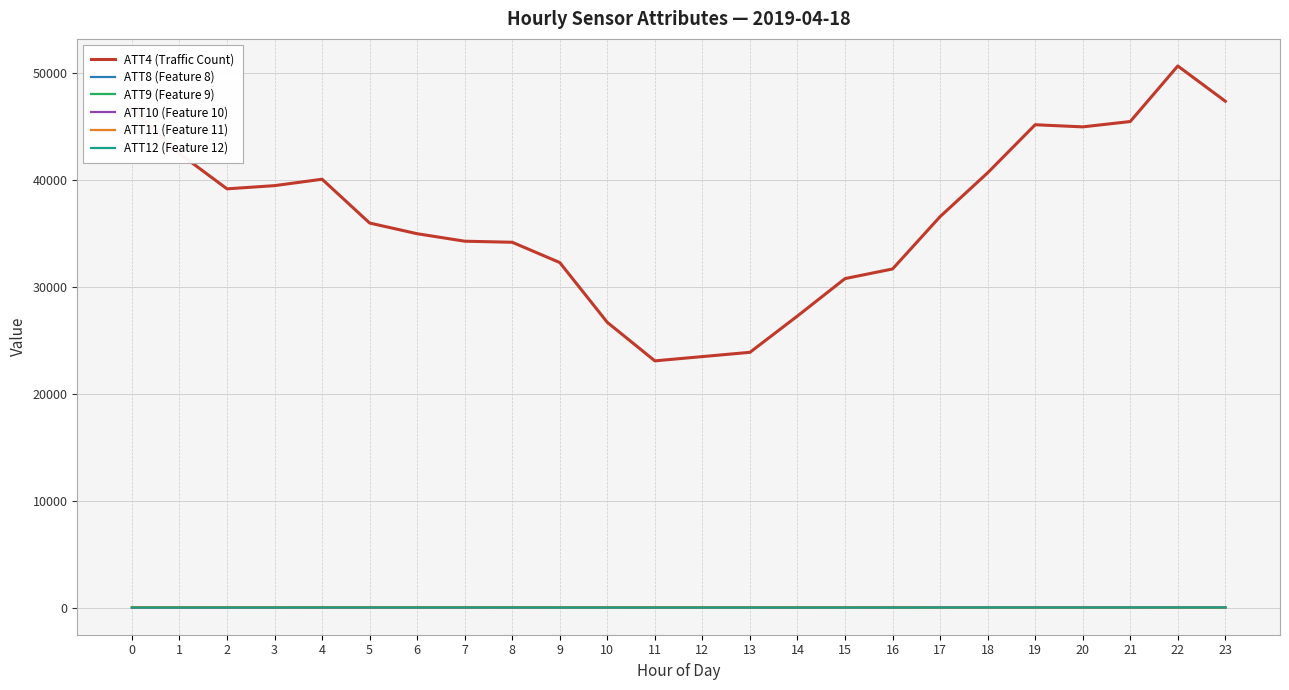

Which series has the largest range (max minus min)?

ATT4 (Traffic Count)